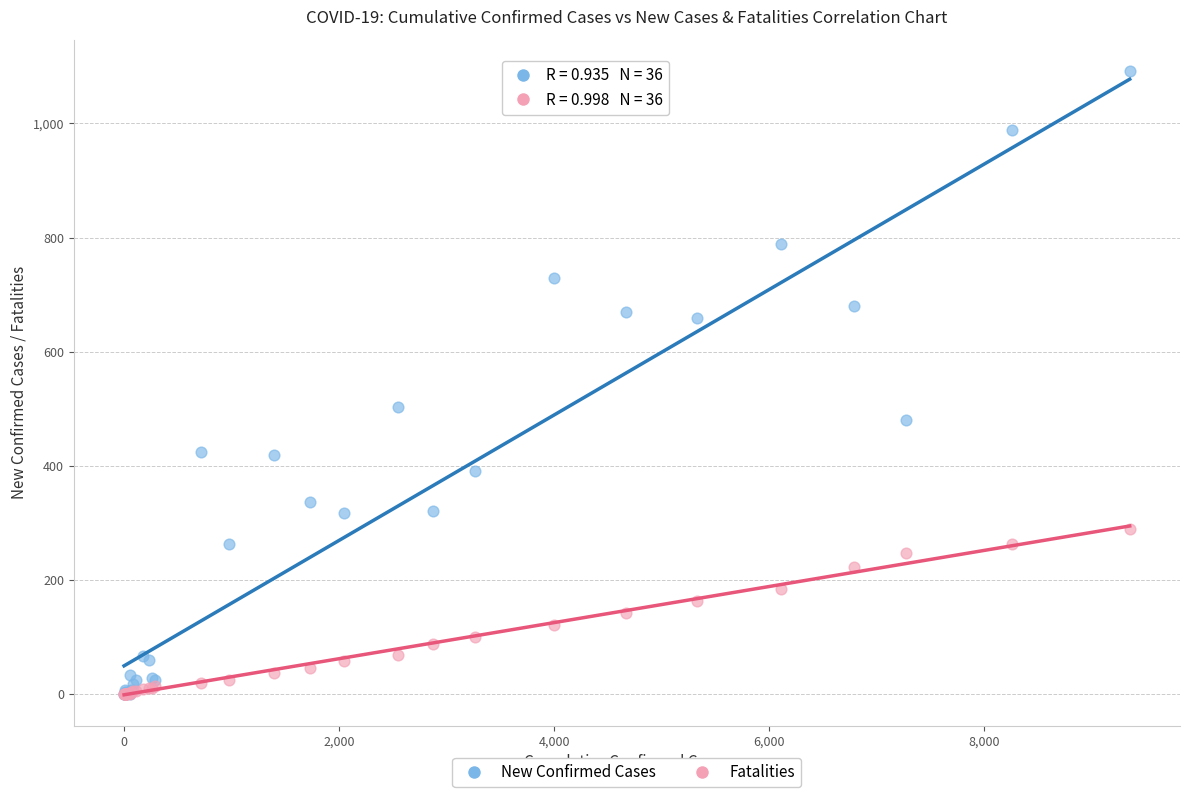

Across all series, what Y value is closest to 546?

504